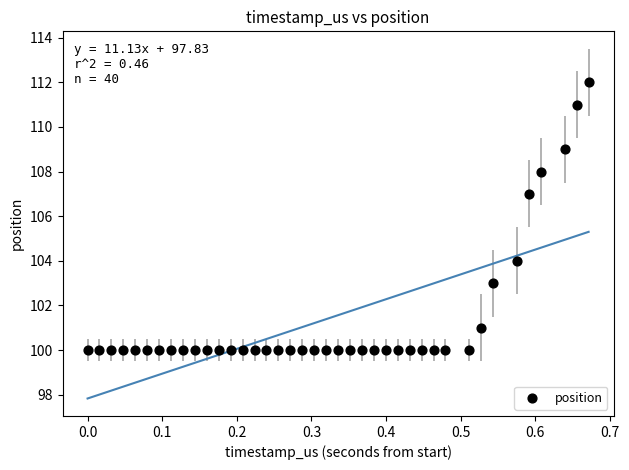

What Y value in the scatter plot is closest to 106?

107